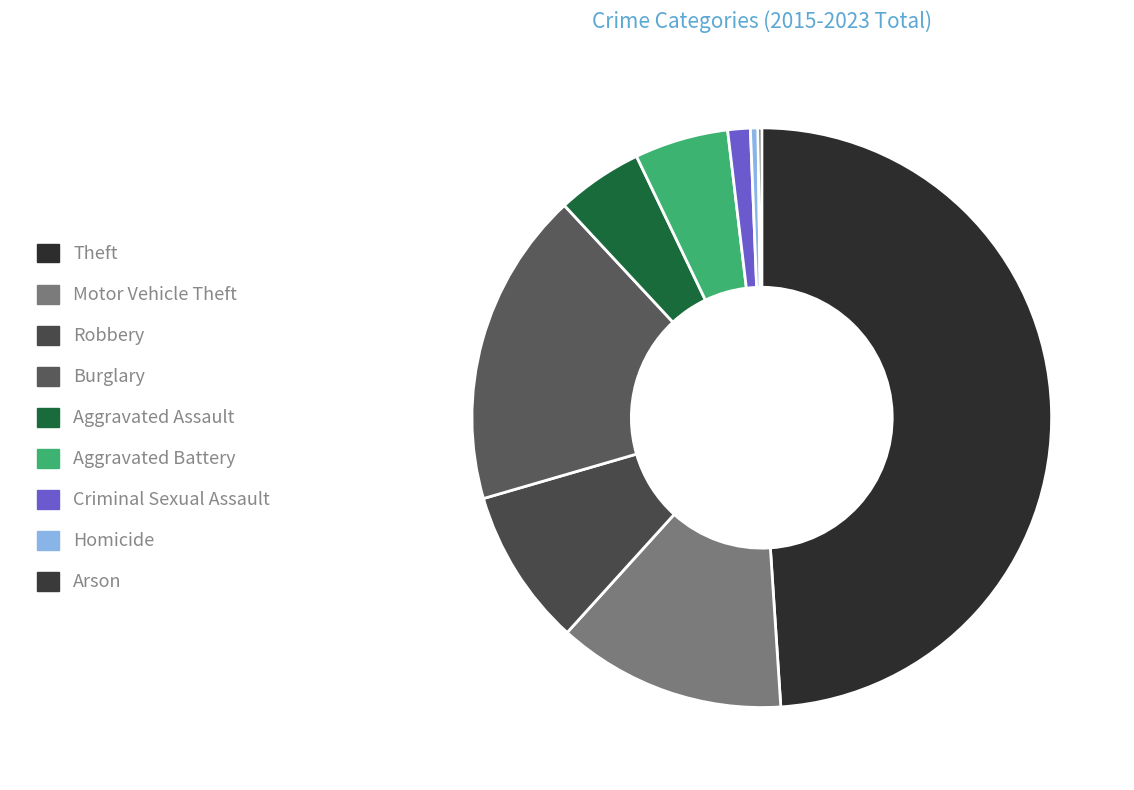

What is the smallest slice in the pie chart?

Arson